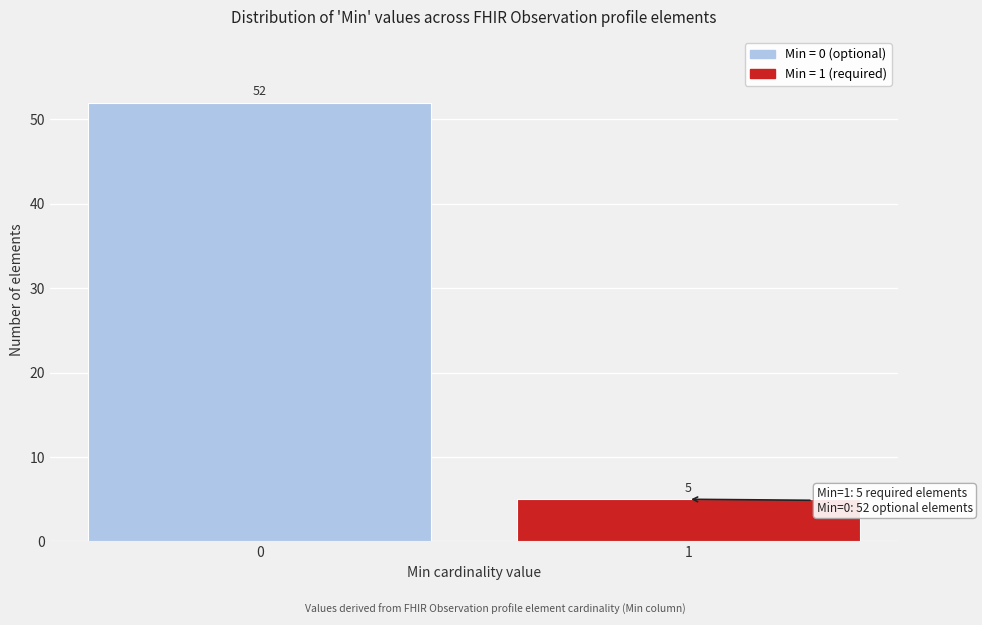

Reading right to left, transcribe all the data shown in this chart.

1=5	0=52